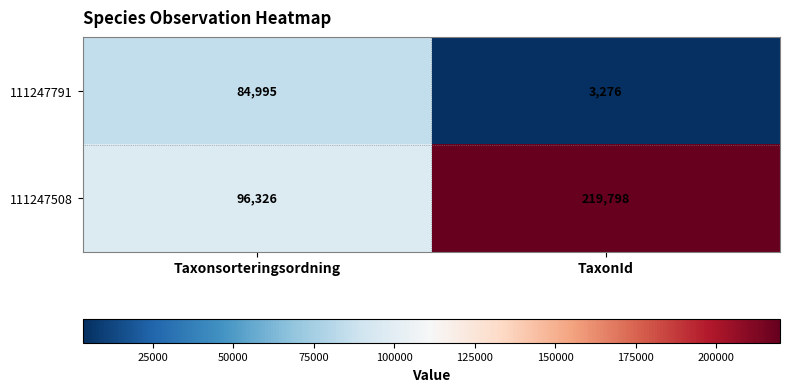

What value does the 111247508 series have at Taxonsorteringsordning, to the nearest 100?

96300